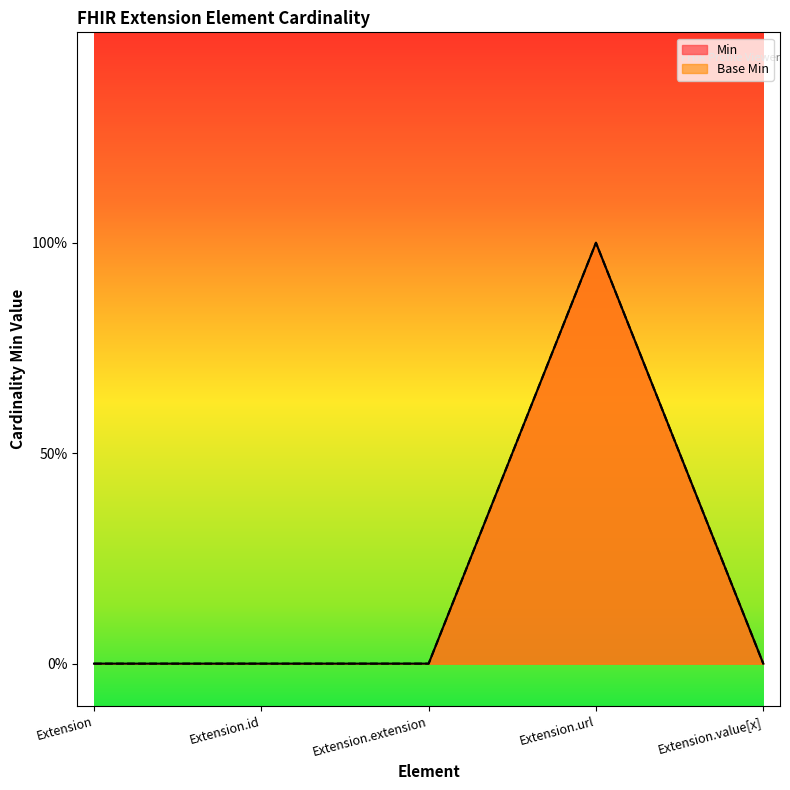

What is the label of the 1st point from the left?

Extension